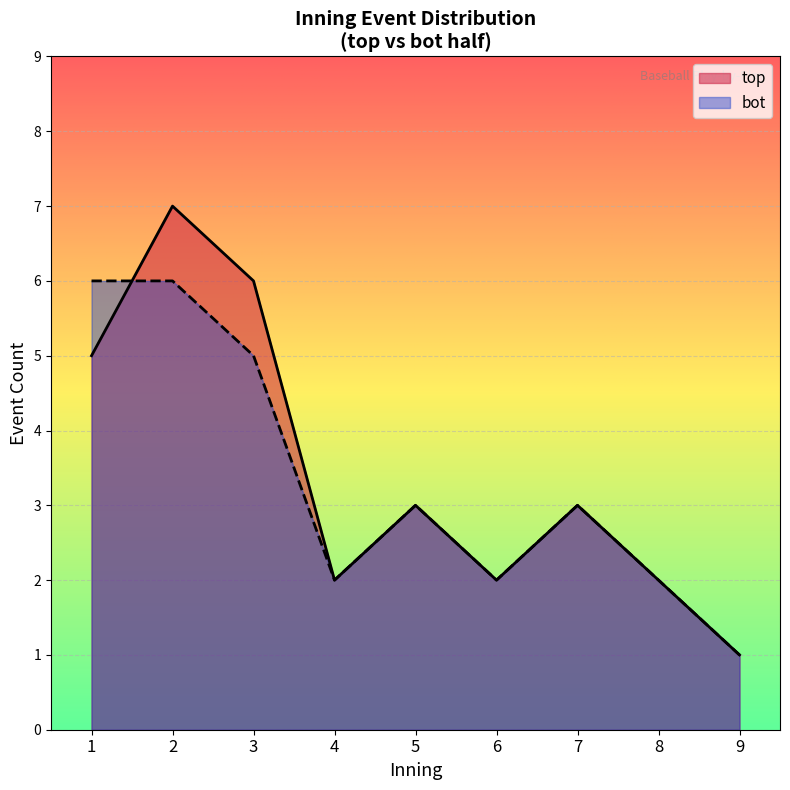

What is the lowest value of the bot series?

1